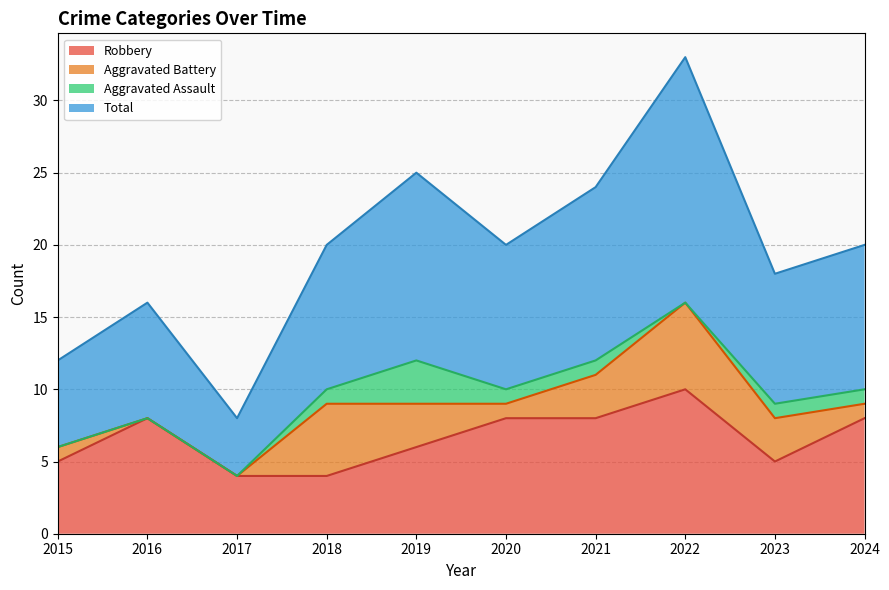

What is the minimum value for Robbery?

4